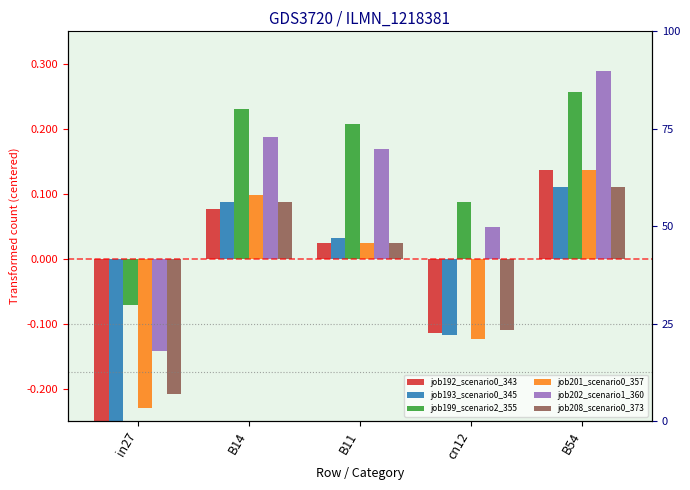

At which category is the sum across all series the highest?

B54